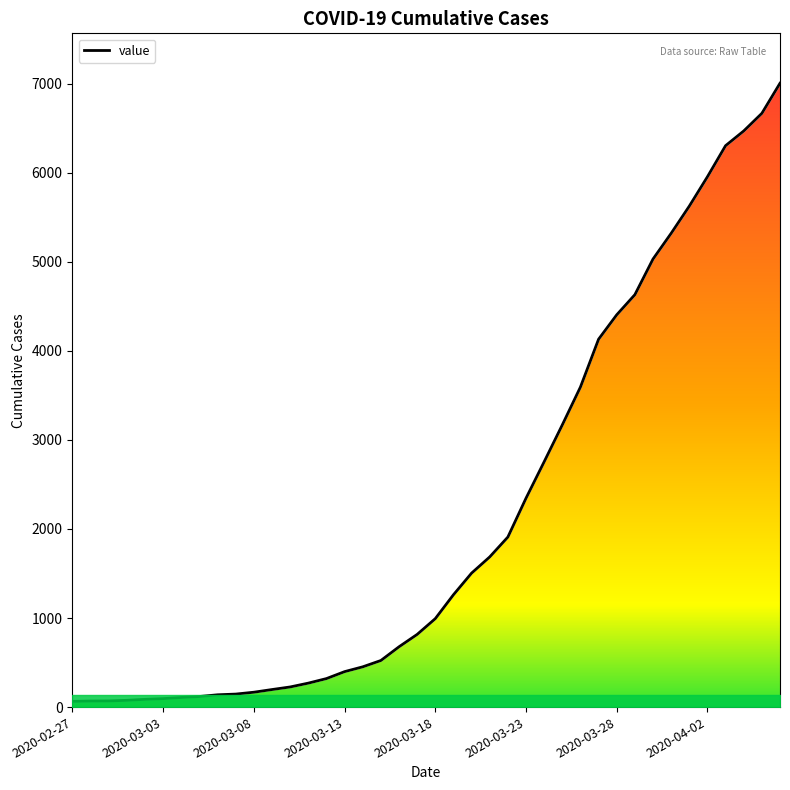

Which has a higher value, 13 or 2020-03-08?

13